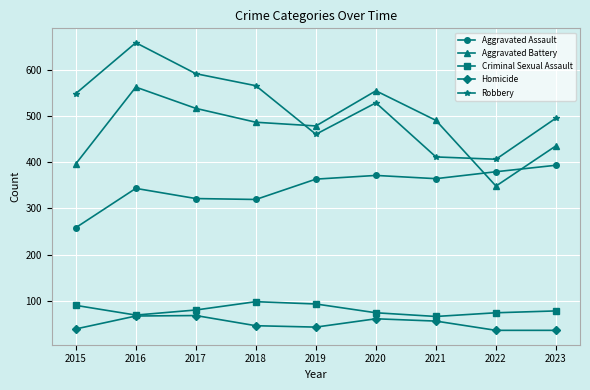

Which series has the widest spread of values?

Robbery